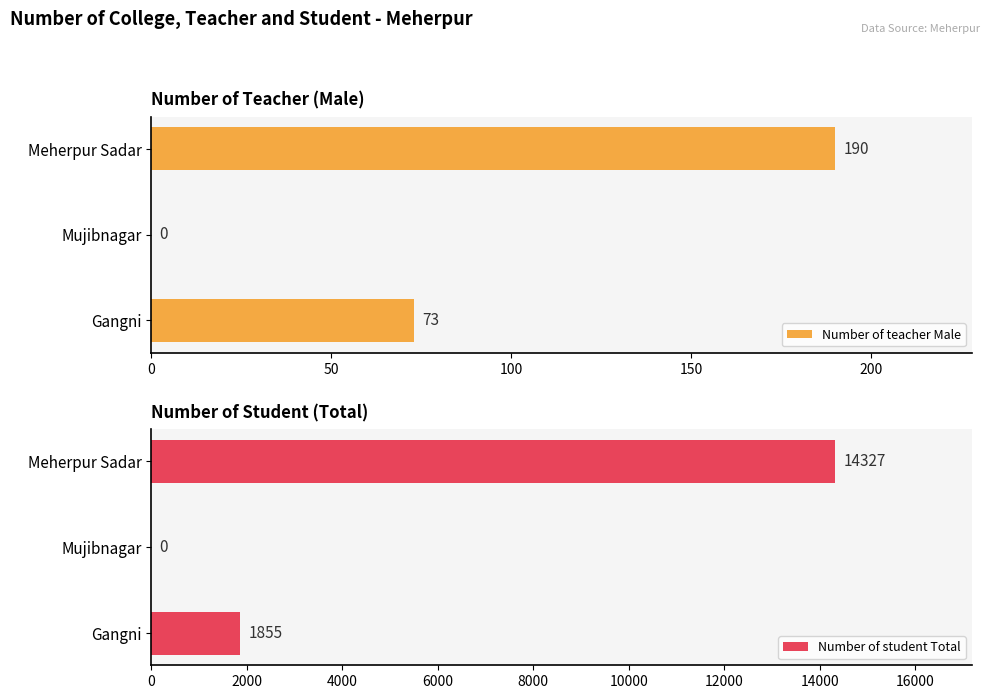

Reading left to right, list all the values displayed in this chart.

Number of teacher Male: 73	0	190
Number of student Total: 1855	0	14327